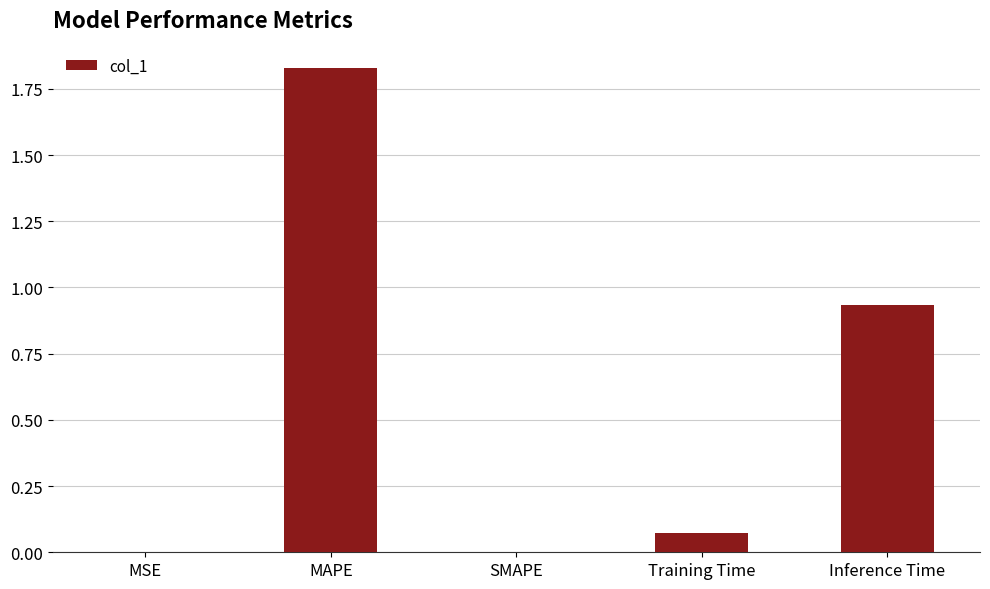

Count the number of categories in the chart.

5